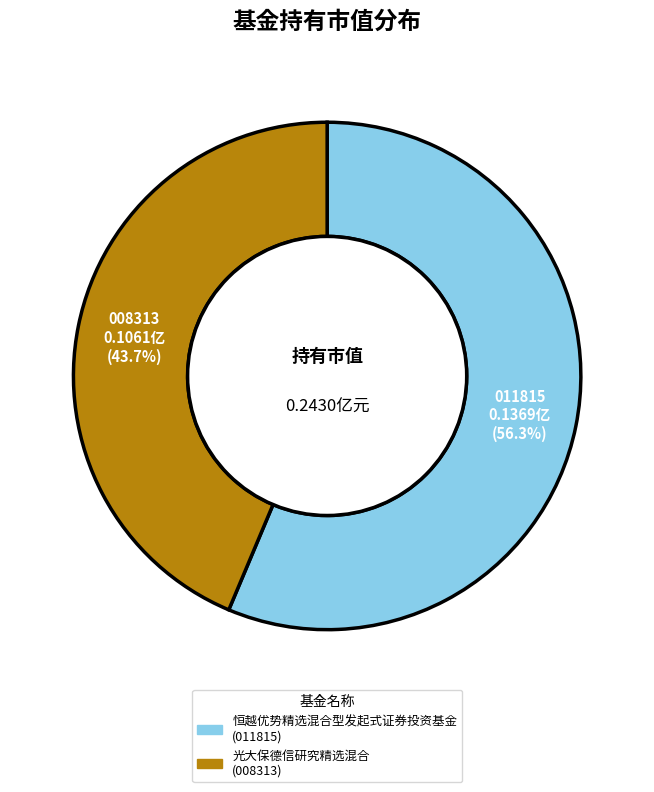

How many segments does this pie chart have?

2